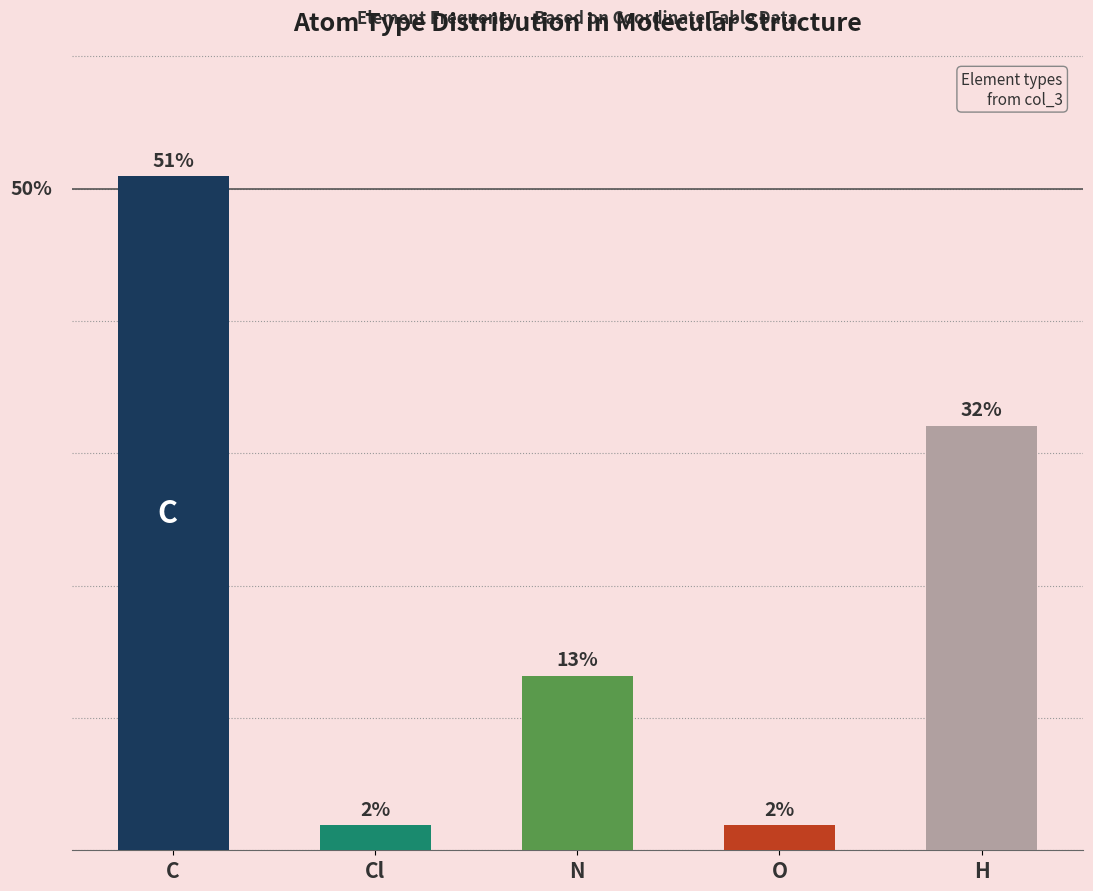

Which label corresponds to the largest value in the chart?

C